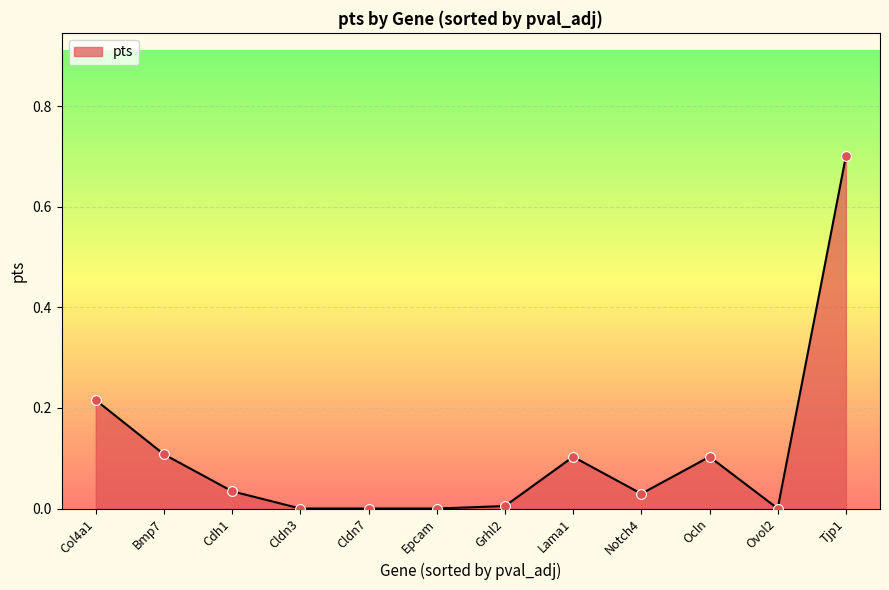

Between Cdh1 and Bmp7, which is larger?

Bmp7